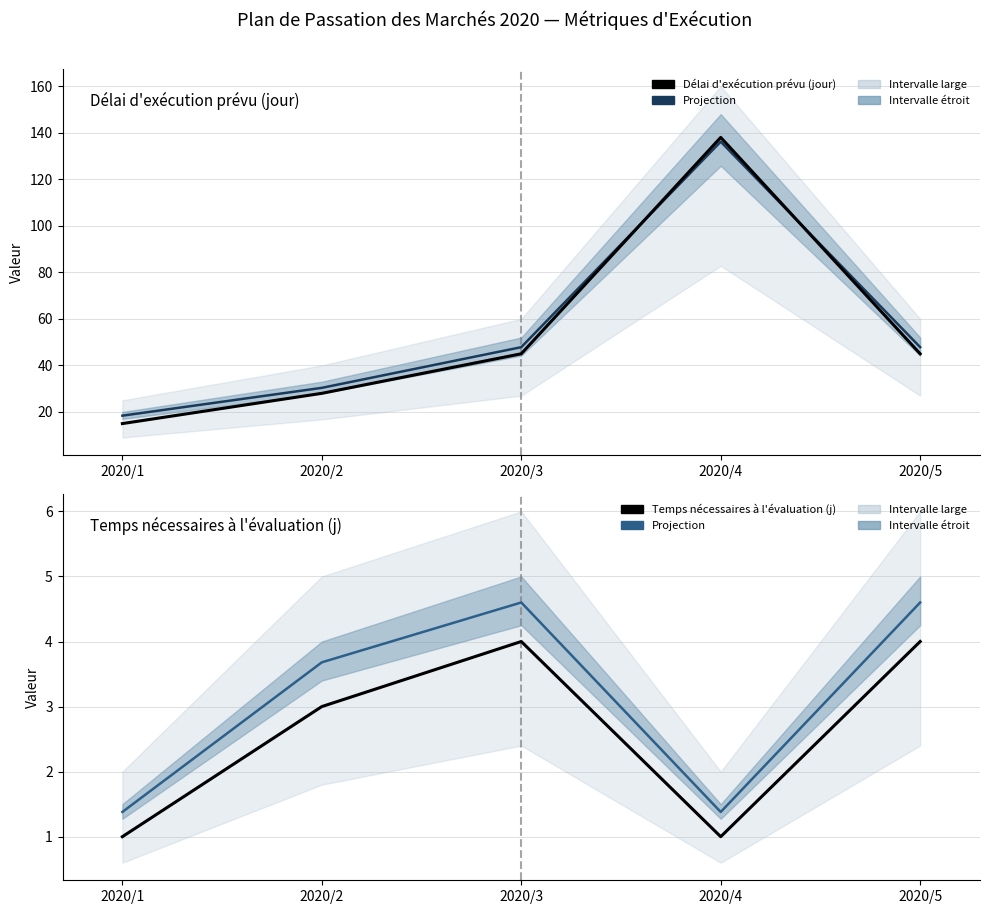

At how many categories does at least one series exceed 69?

1